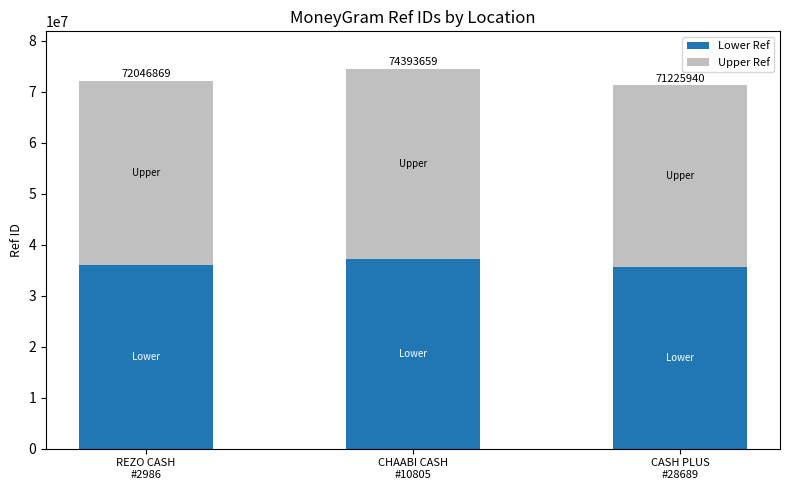

Does the chart contain stacked bars?

Yes